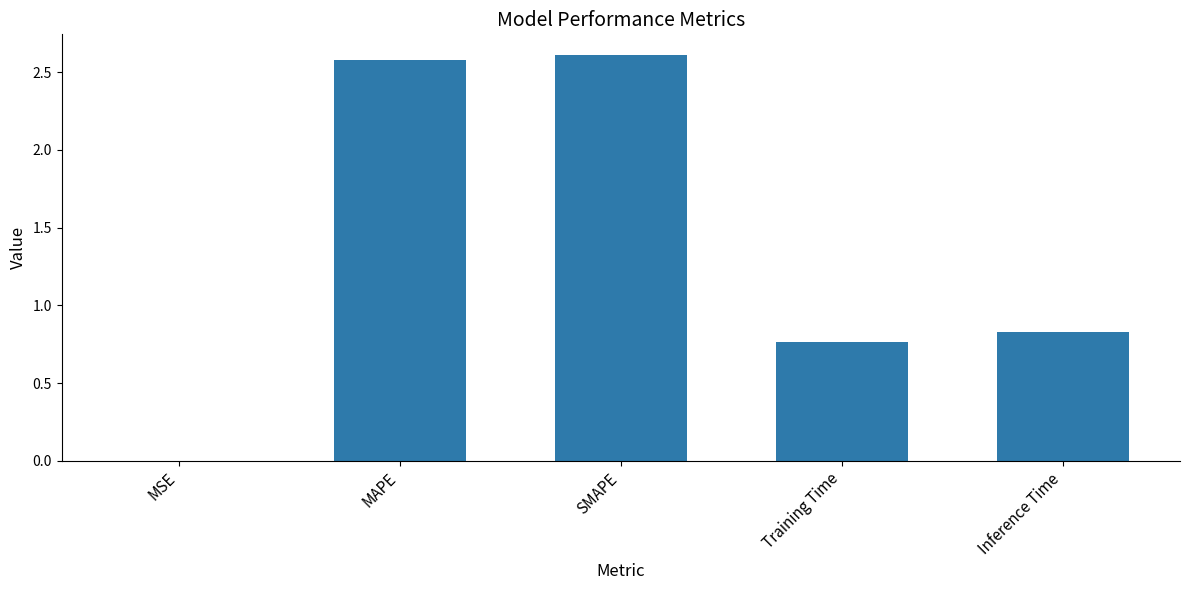

Are the bars horizontal?

No